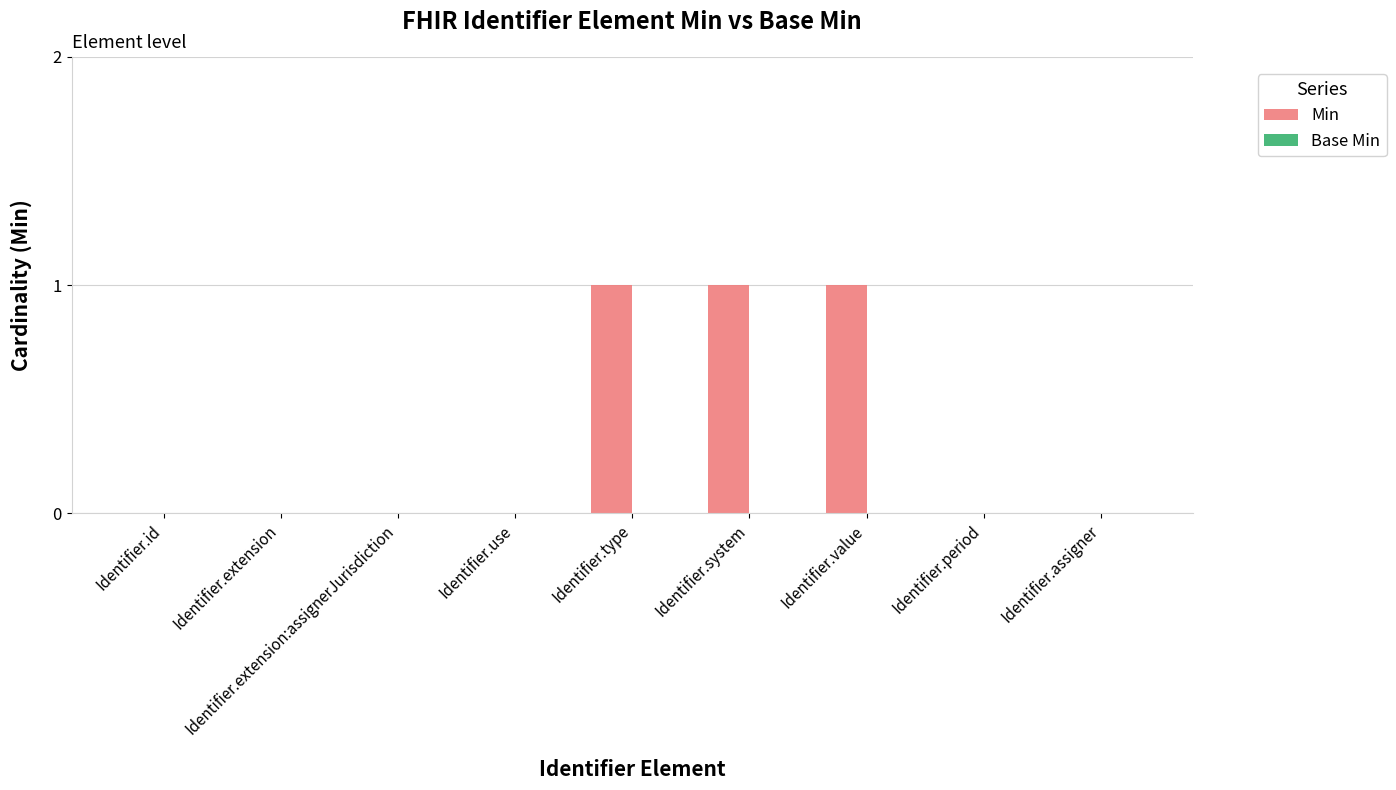

What is the change in value from Identifier.use to Identifier.type?

+1